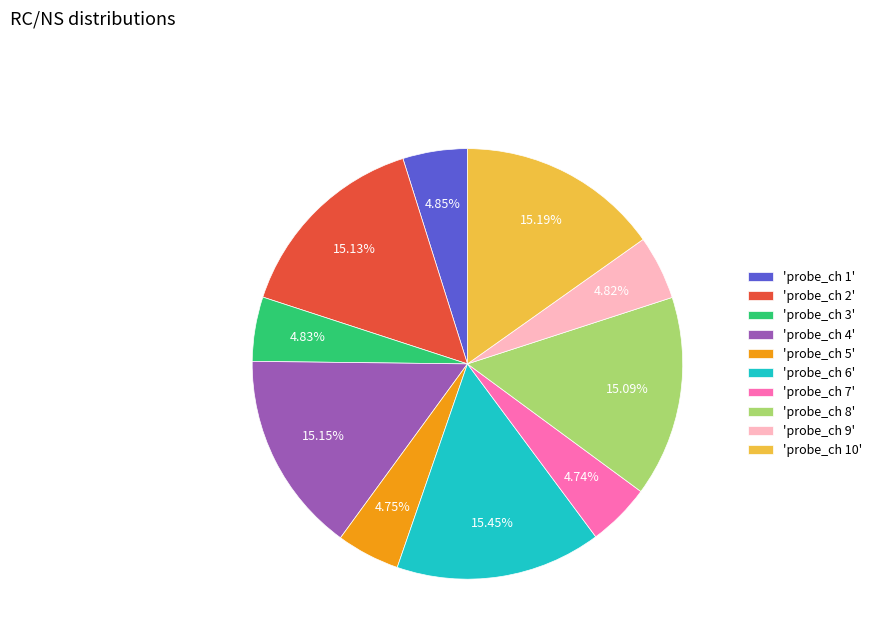

Between 'probe_ch 8' and 'probe_ch 5', which is larger?

'probe_ch 8'